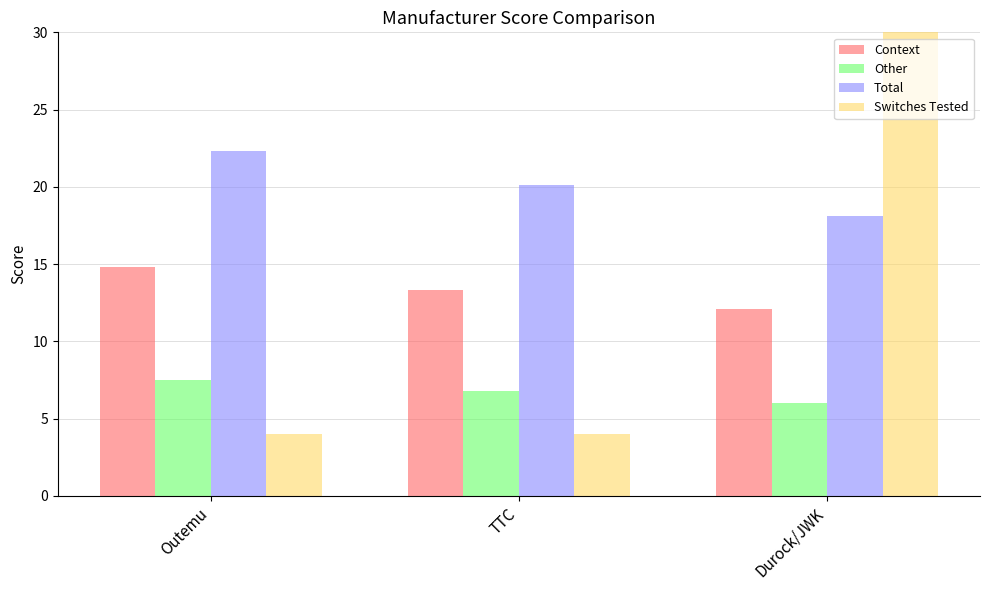

Between Durock/JWK and Outemu, which is larger?

Outemu